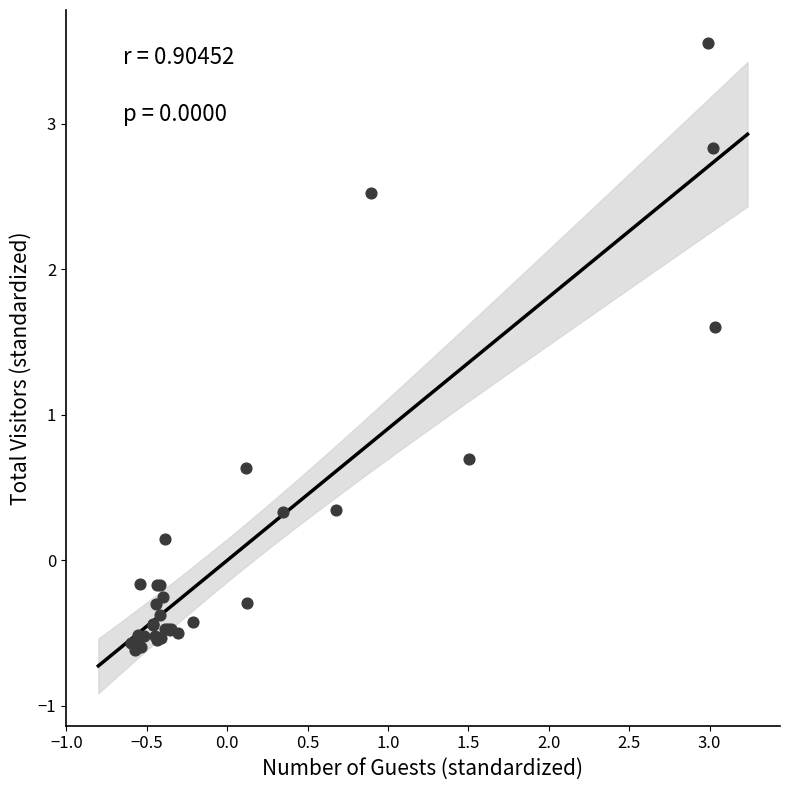

What Y value in the scatter plot is closest to 1?

0.7